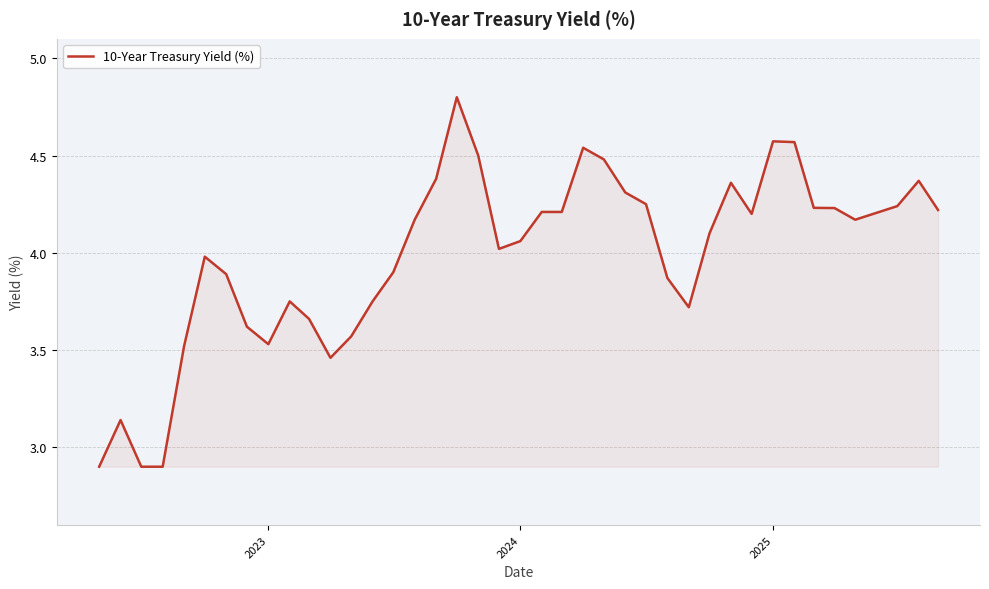

What is the maximum value shown in the chart?

4.8